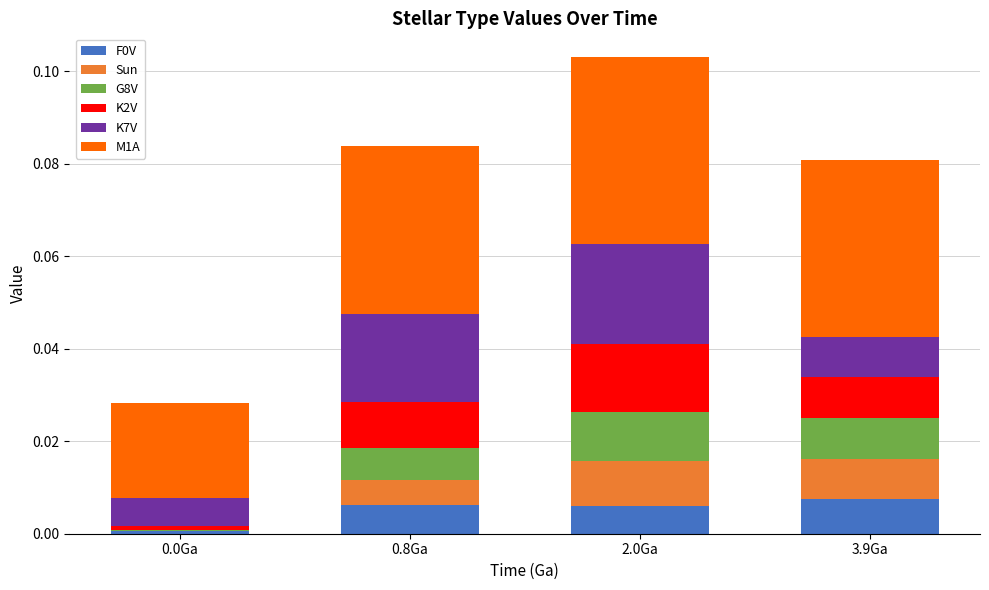

At which category is the sum across all series the highest?

2.0Ga